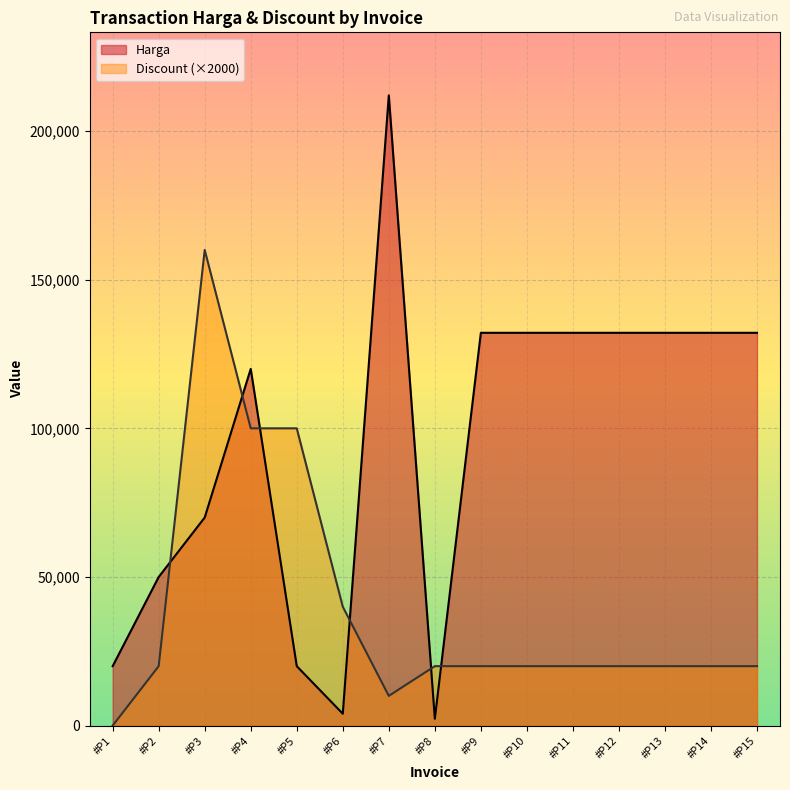

Reading left to right, extract all data points from this chart.

Harga: 20000	50000	70000	120000	20000	4000	212000	2312	132131	132131	132131	132131	132131	132131	132131
Discount: 0	20000	160000	100000	100000	40000	10000	20000	20000	20000	20000	20000	20000	20000	20000